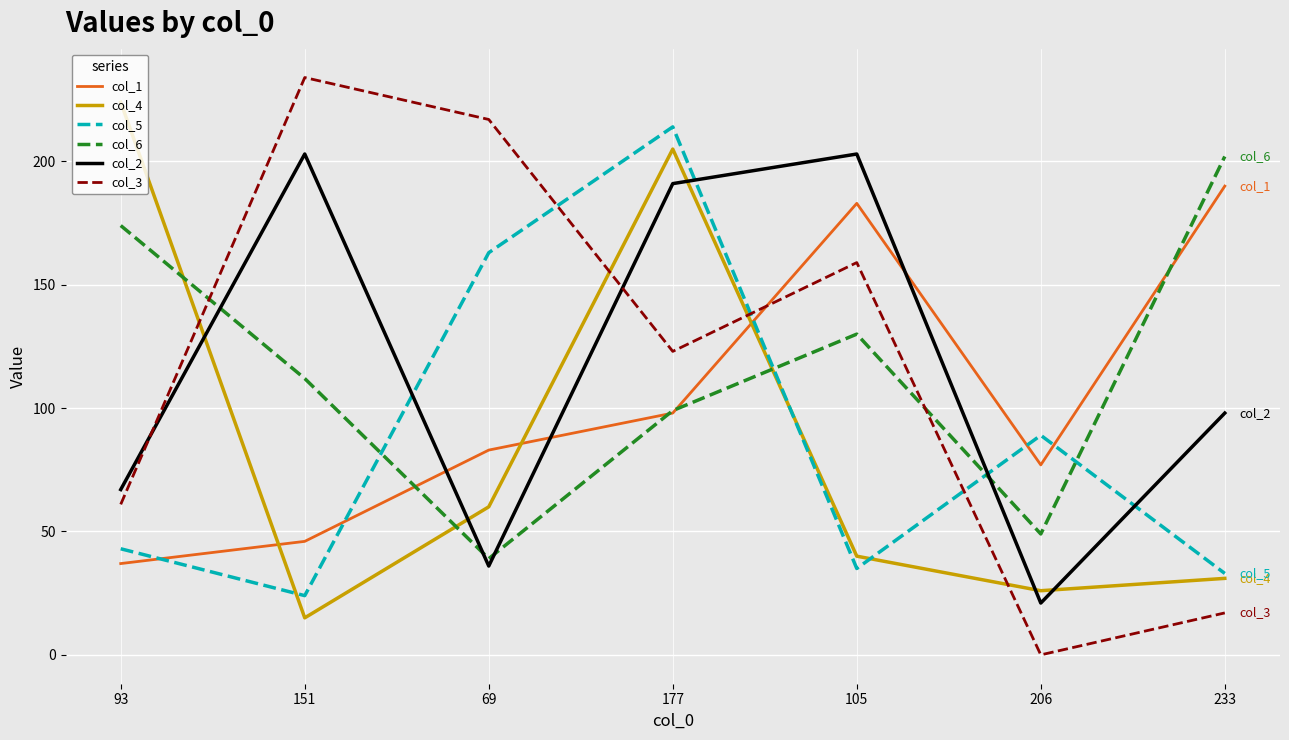

At which category does col_1 reach its first local peak?

105